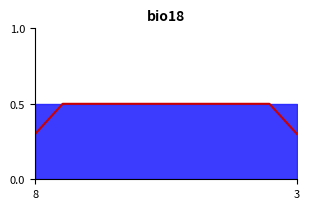

What is the difference between the maximum and minimum values?

0.2